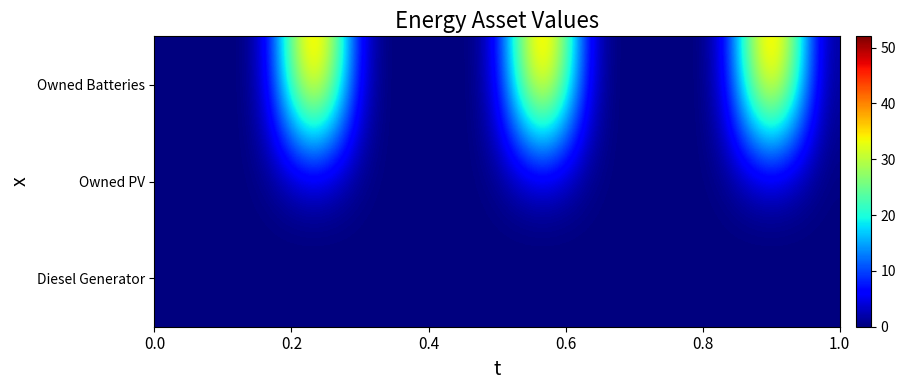

Reading left to right, what are all the values shown in this chart?

Owned Batteries: 0	0	0	52	0	0	0	0	52	0	0	0	0	52	0
Owned PV: 0	0	0	0	0	0	0	0	0	0	0	0	0	0	0
Diesel Generator: 0	0	0	0	0	0	0	0	0	0	0	0	0	0	0